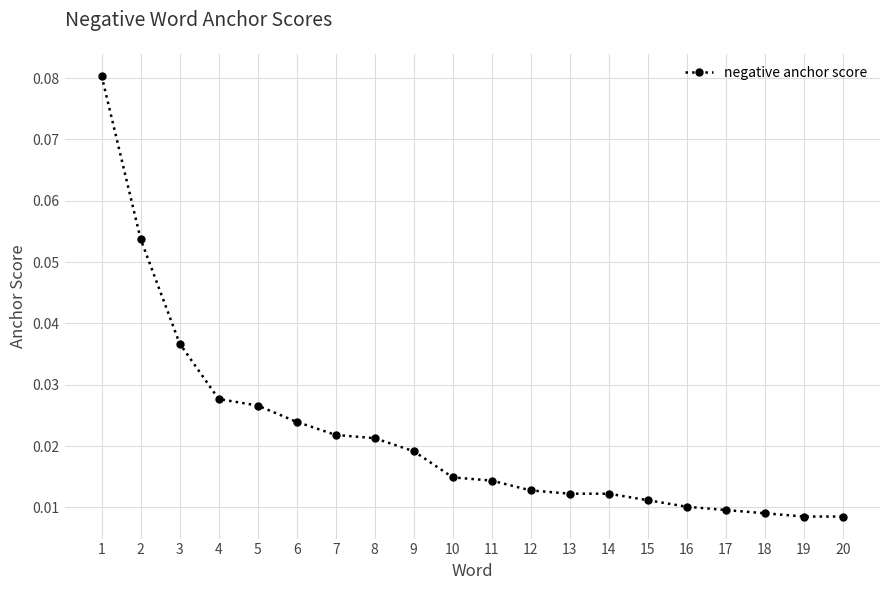

What is the sum of all values?

0.4